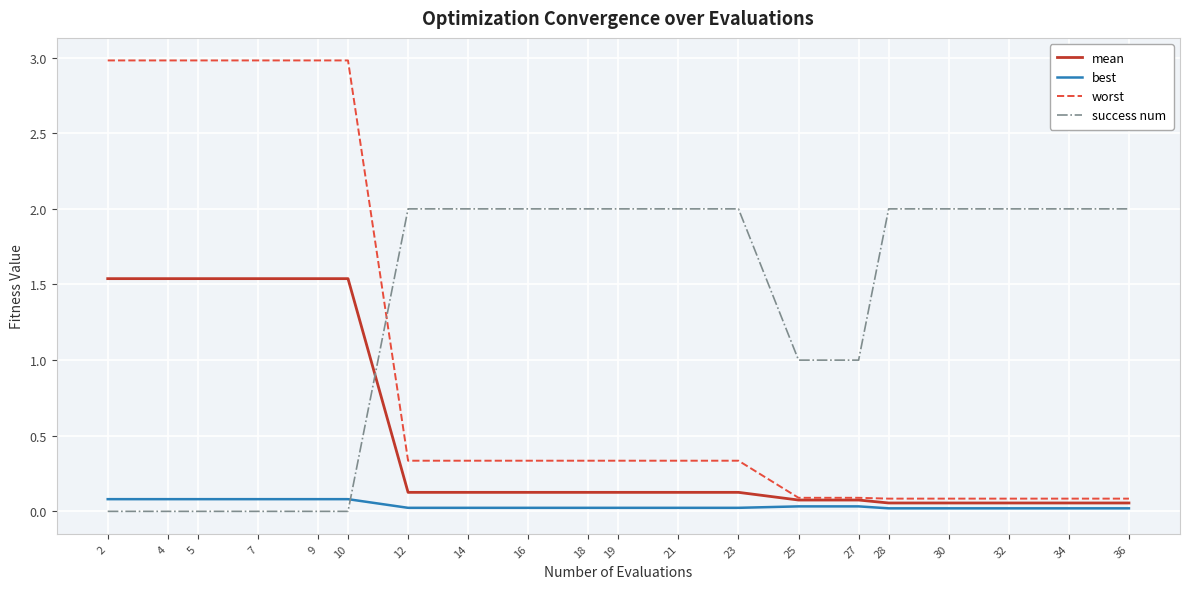

Which series changed the most between 10 and 19?

worst